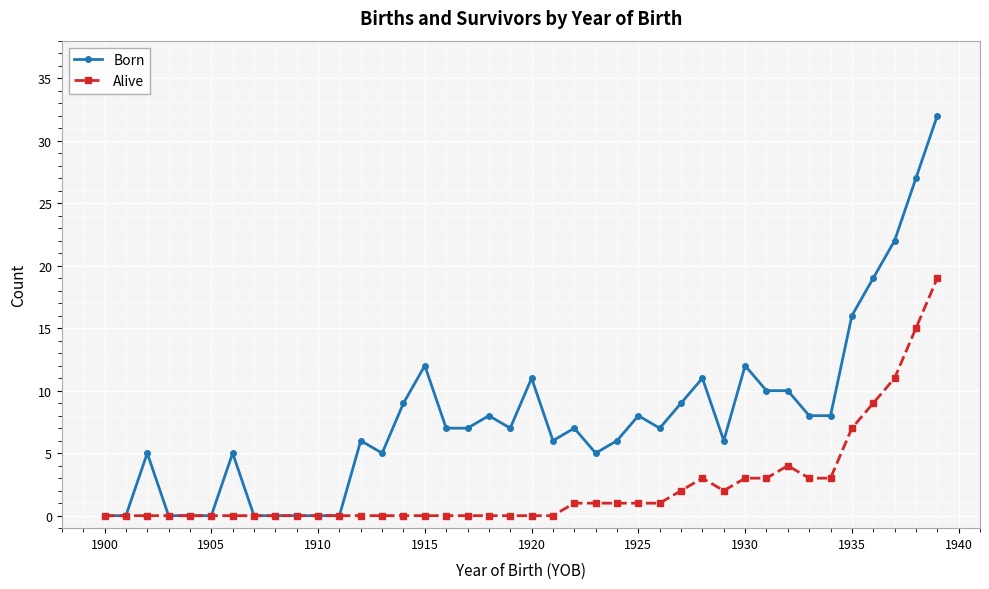

Reading left to right, list all the values displayed in this chart.

Born: 0	0	5	0	0	0	5	0	0	0	0	0	6	5	9	12	7	7	8	7	11	6	7	5	6	8	7	9	11	6	12	10	10	8	8	16	19	22	27	32
Alive: 0	0	0	0	0	0	0	0	0	0	0	0	0	0	0	0	0	0	0	0	0	0	1	1	1	1	1	2	3	2	3	3	4	3	3	7	9	11	15	19